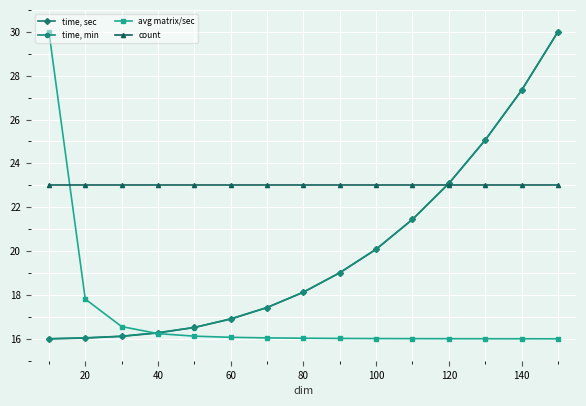

What is the greatest value displayed?

30.0